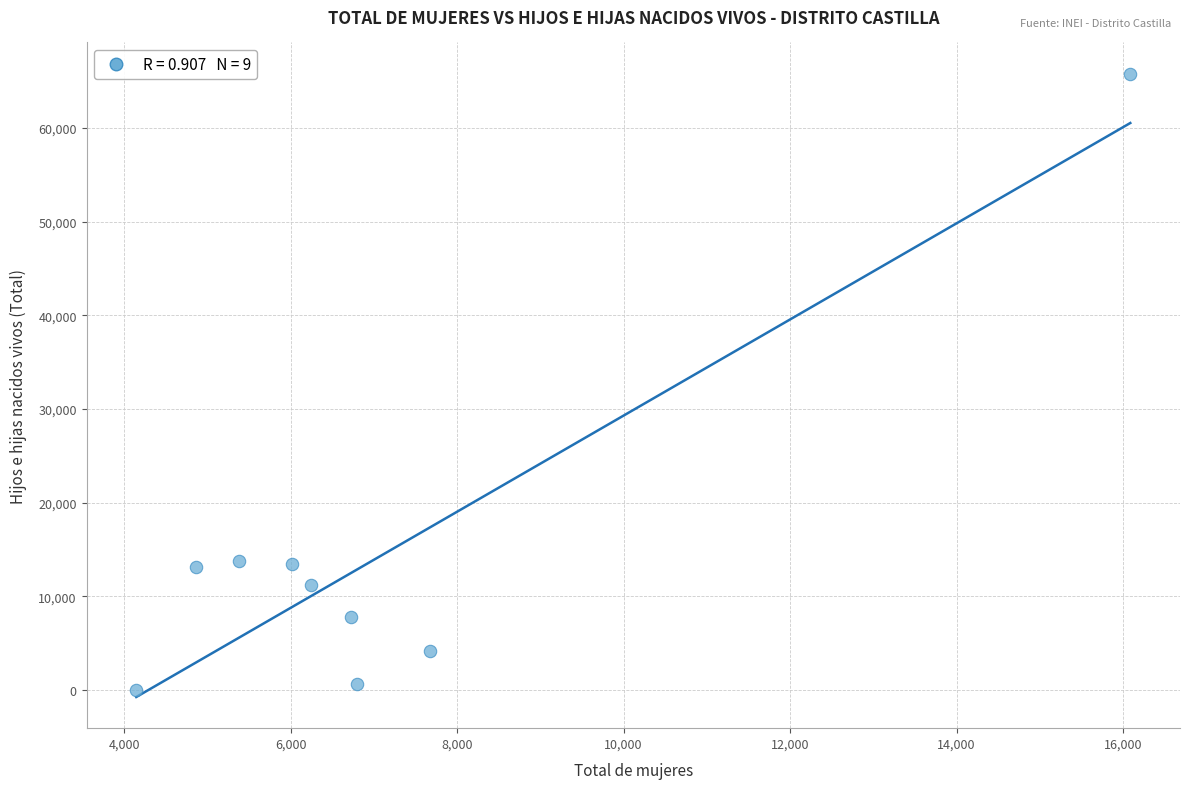

What is the average Y value?

14434